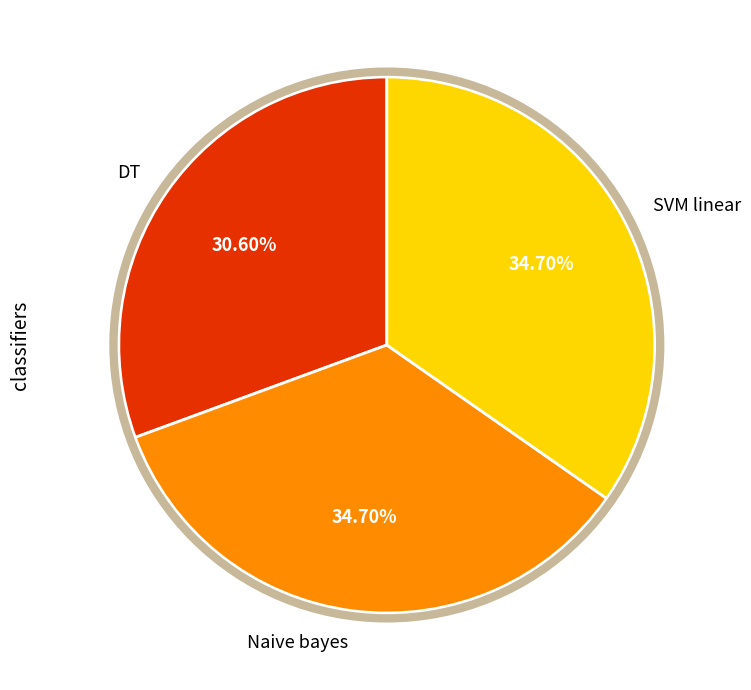

Does DT represent more than half of the total?

No